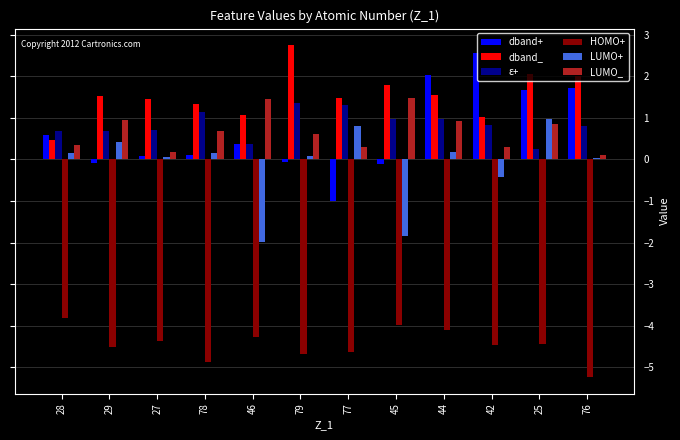

Is the value of dband_ at 25 greater than the value of LUMO_ at 46?

Yes